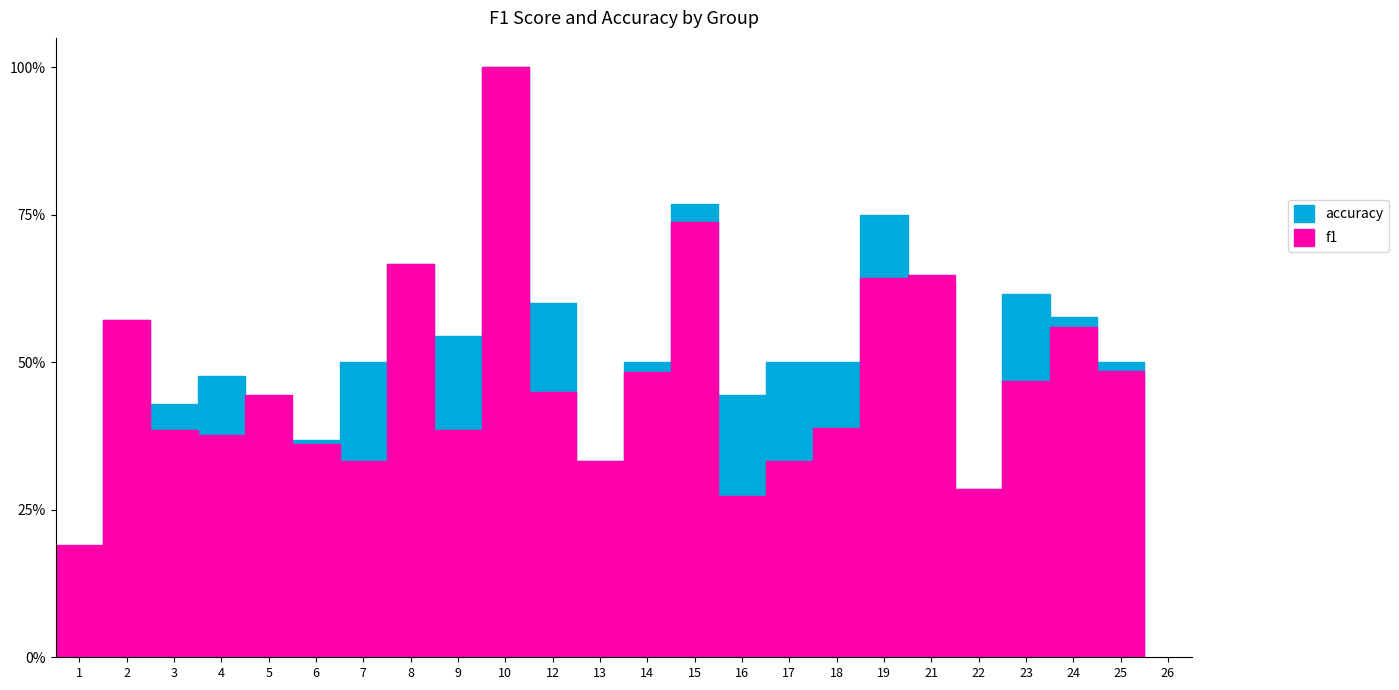

What is the total value across all series at 6?

0.7